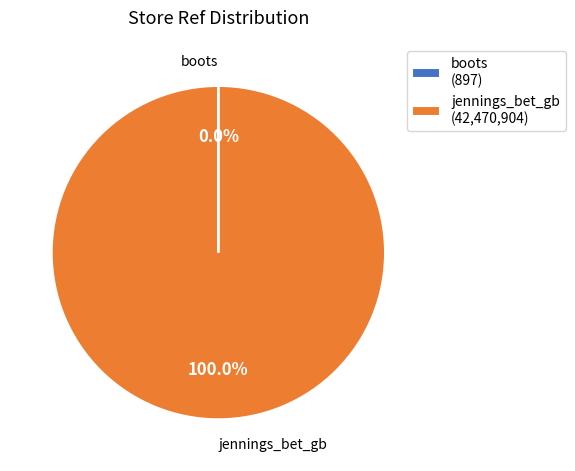

Is there any slice that represents more than half of the pie?

Yes